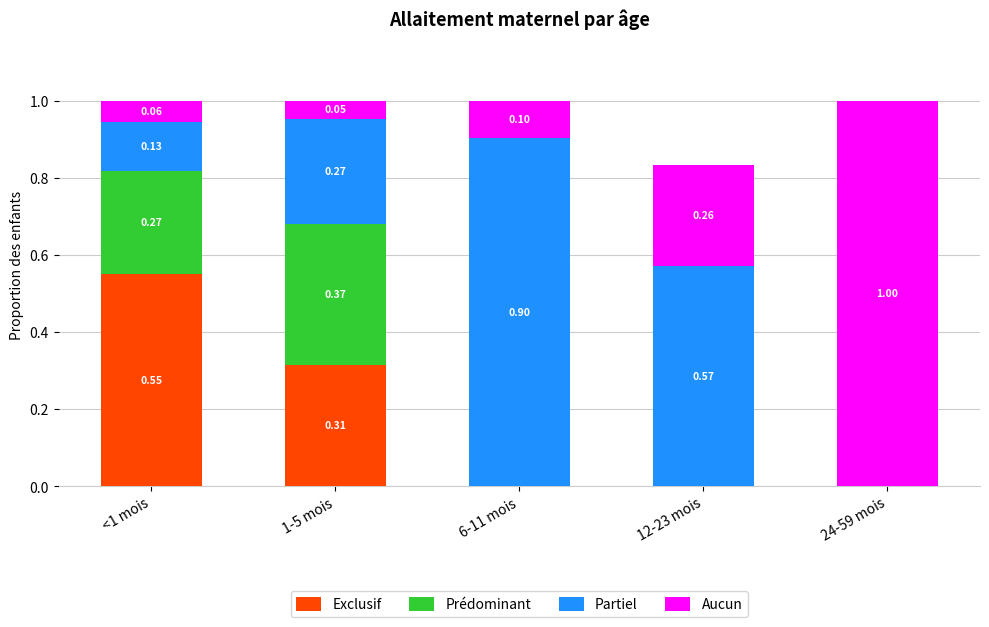

The value of Aucun at 6-11 mois is 0.2. True or false?

False